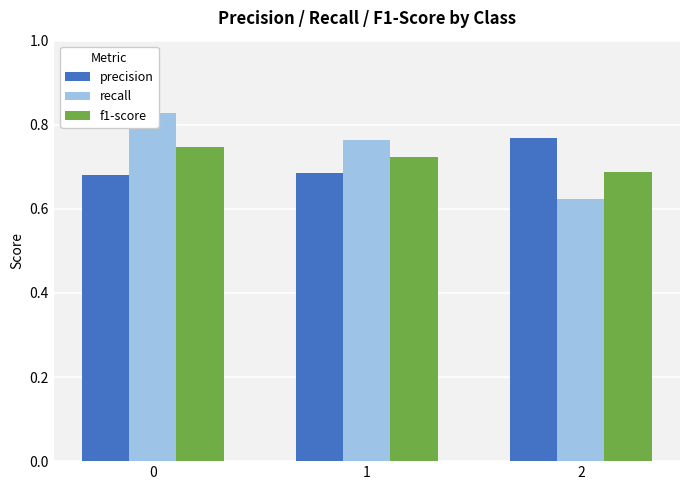

What is the greatest value displayed?

0.8